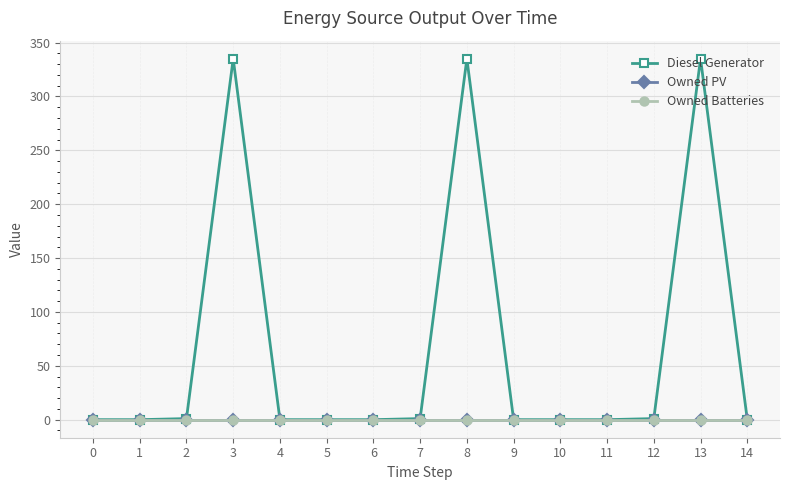

Which series has the largest total across all categories?

Diesel Generator